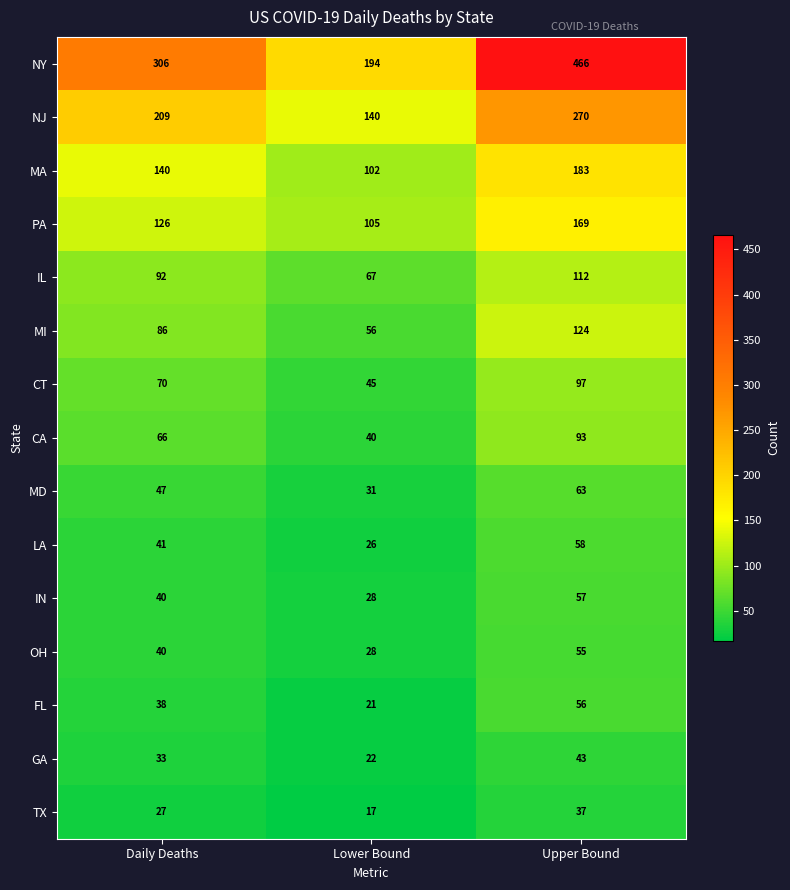

Which series has the largest range (max minus min)?

NY